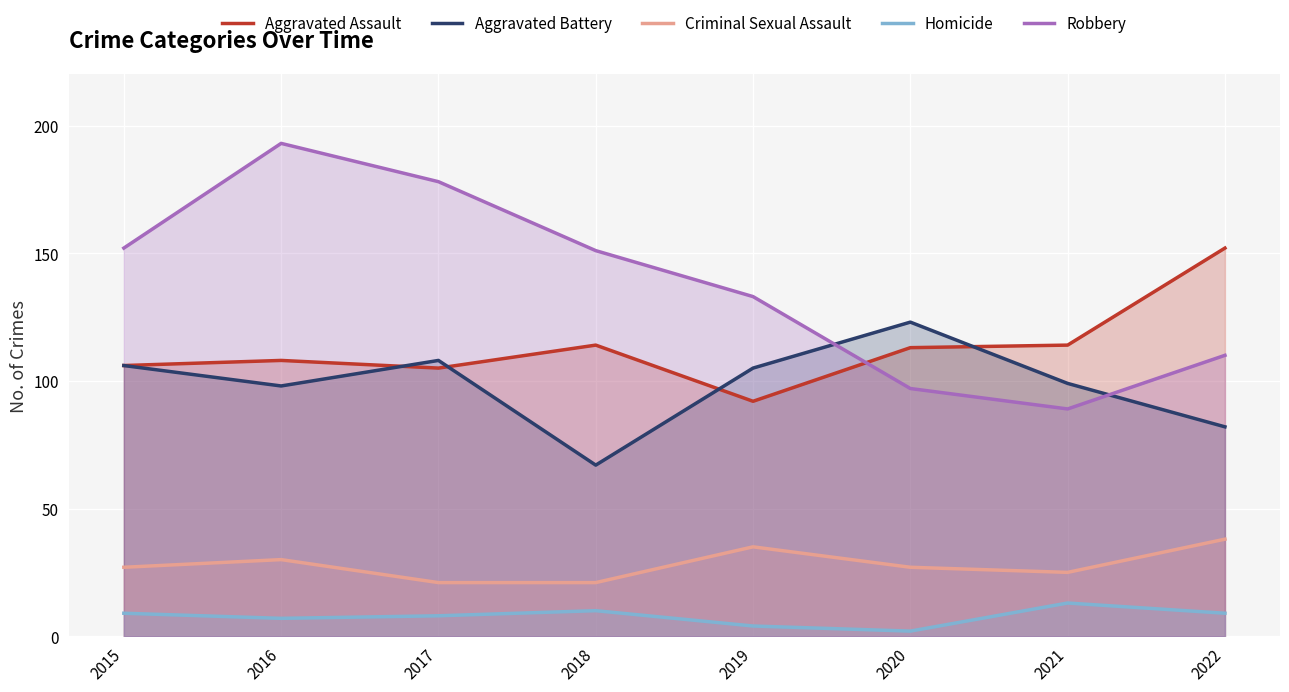

True or false: Criminal Sexual Assault and Aggravated Battery intersect in this chart.

False